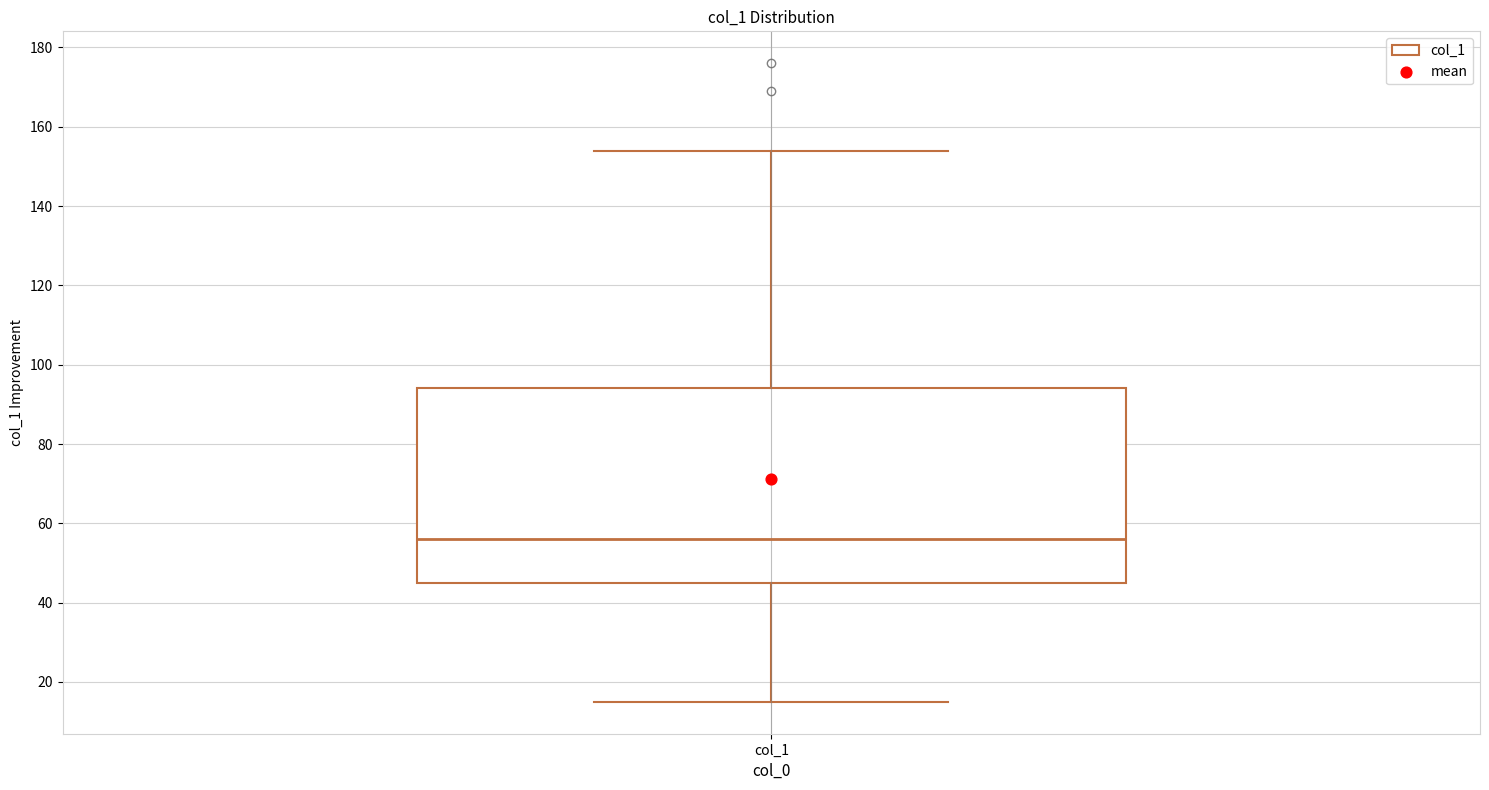

Transcribe this box plot: give where the median line is, the range the box spans, and where the two whiskers end, as read against the y-axis. The values are not printed on the chart, so give them approximately, as read against the axis.

median 56, box 46 to 94, whiskers 16 to 154